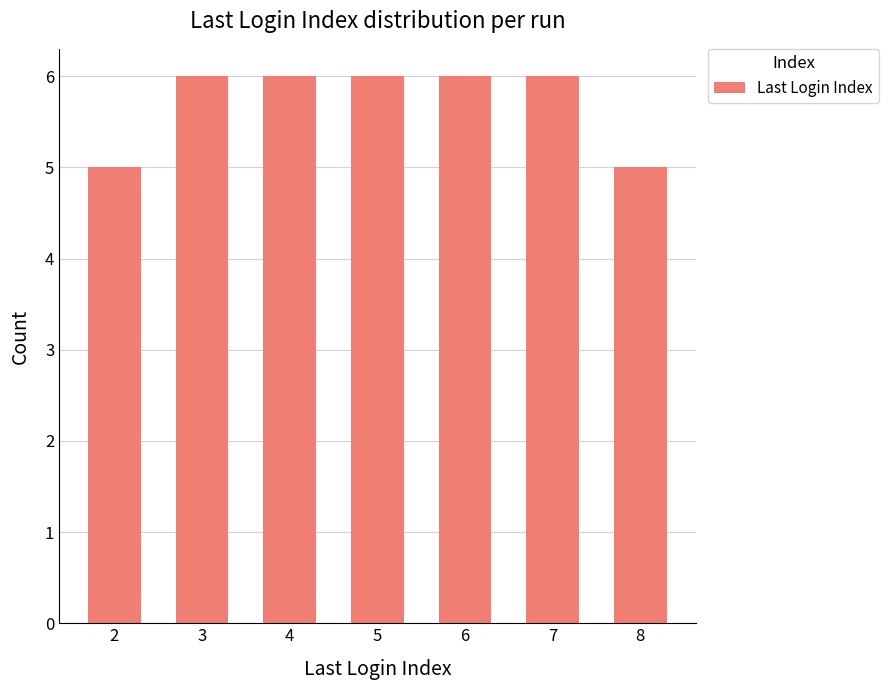

What is the minimum value shown in the chart?

5